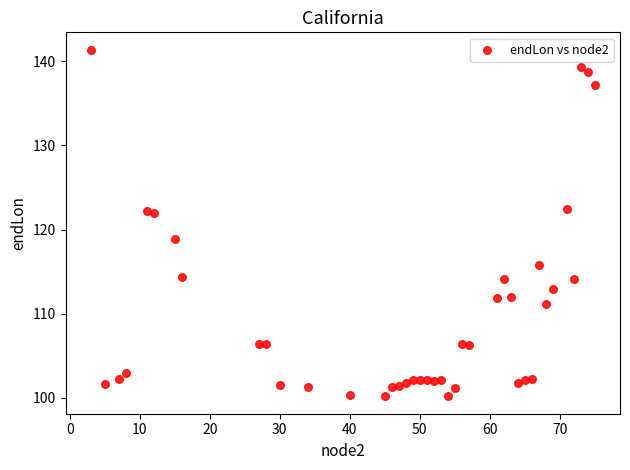

What is the range of Y values (max minus min)?

41.2